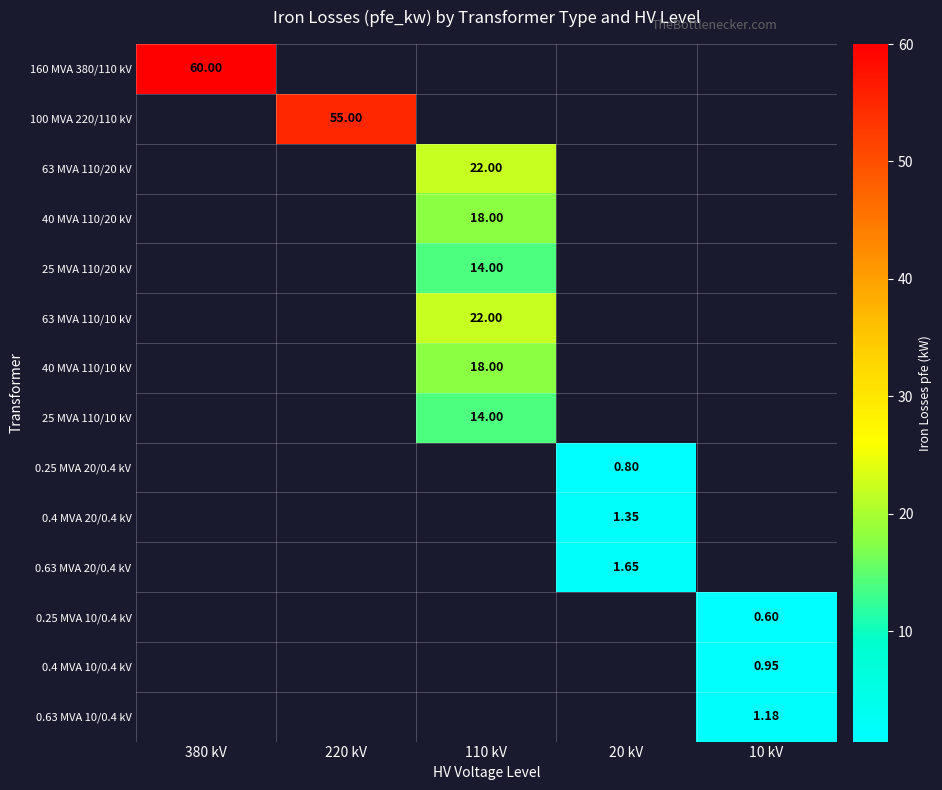

The 25 MVA 110/20 kV series shows 14.0 at 110 kV. True or false?

True